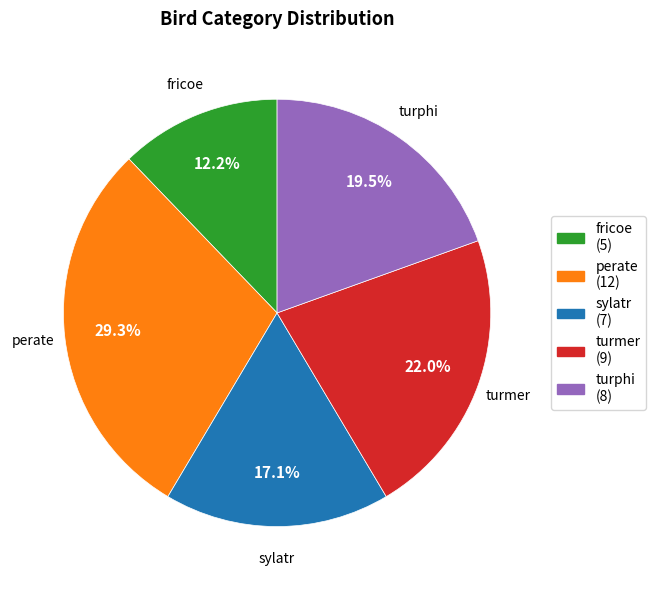

Approximately how many times larger is the value at turmer compared to fricoe?

1.8